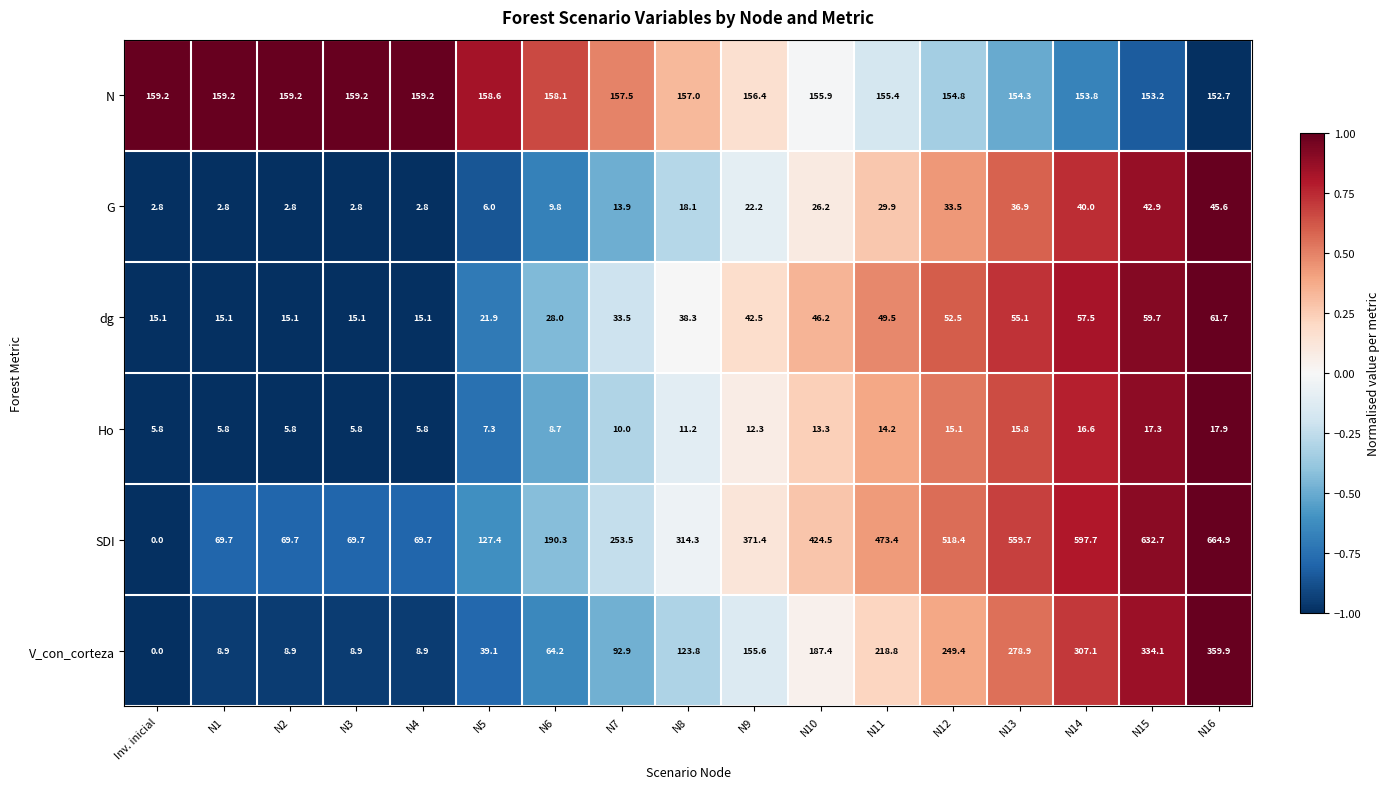

Which series has the largest range (max minus min)?

SDI